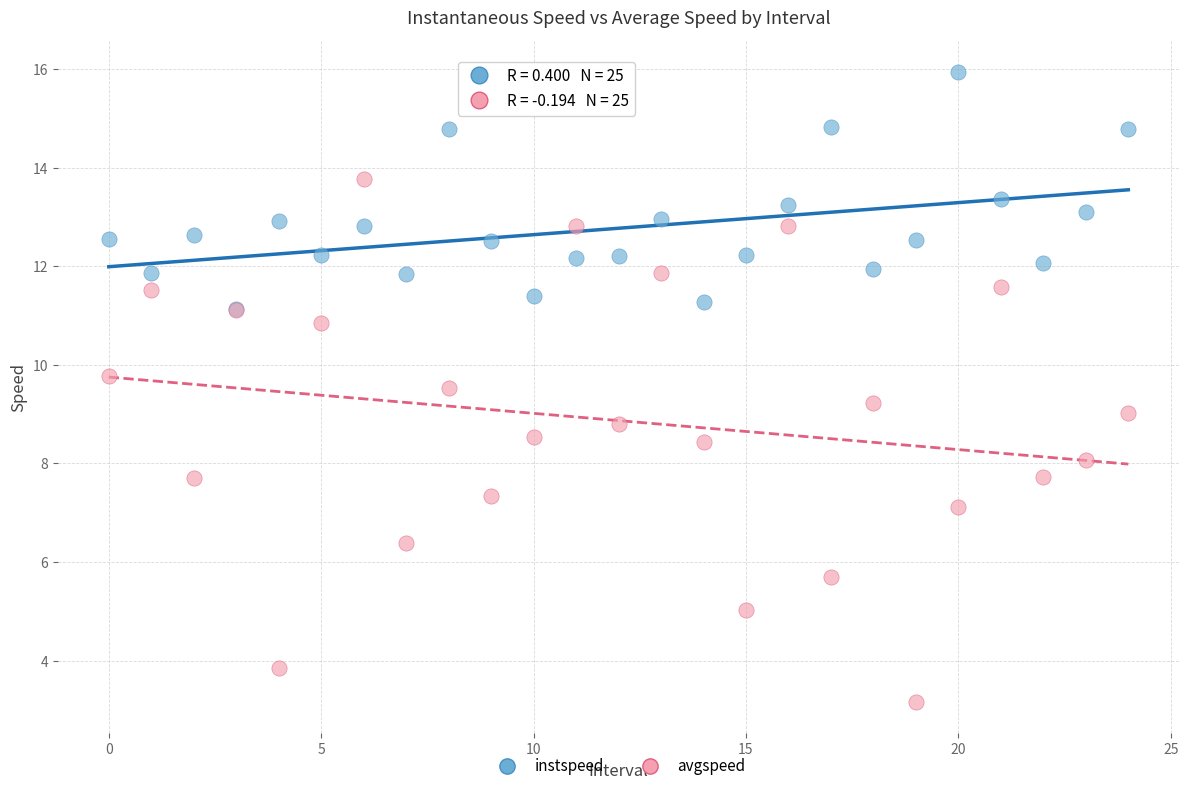

What are all the series names shown in the legend?

instspeed, avgspeed